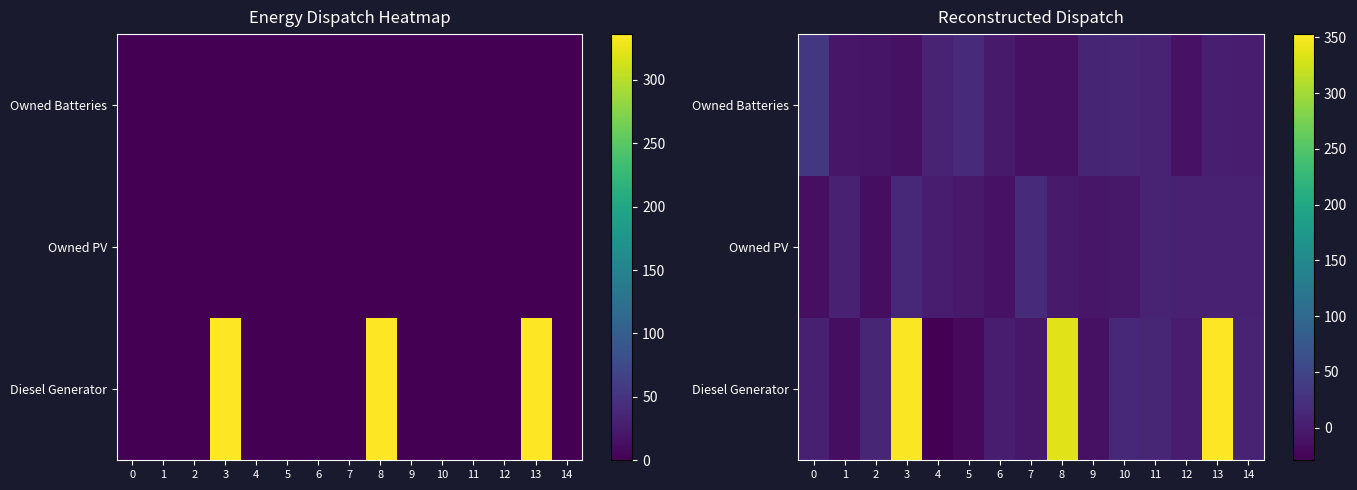

Where is row_1 nearest to the value 1?

4